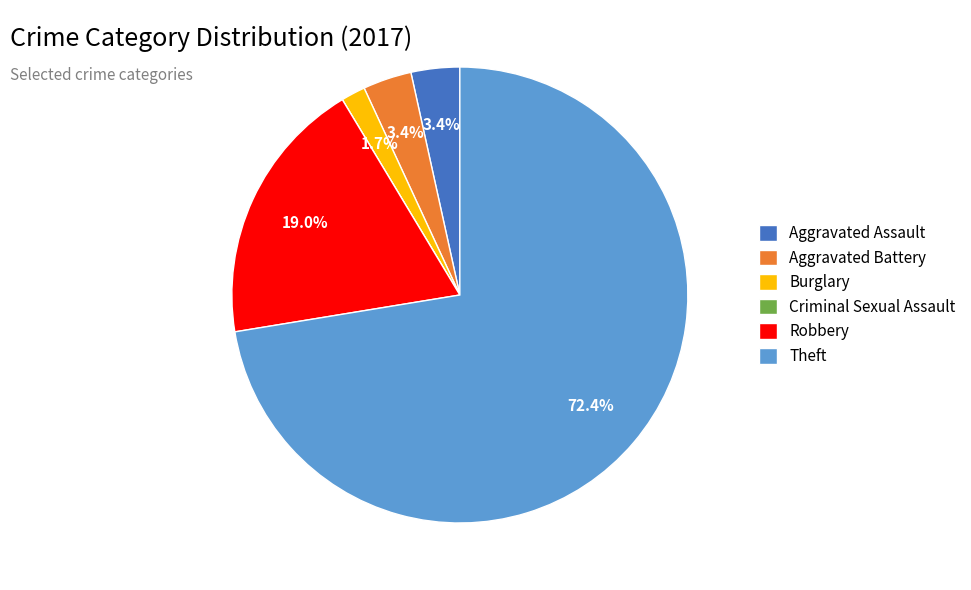

Which category has the biggest portion of the pie?

Theft